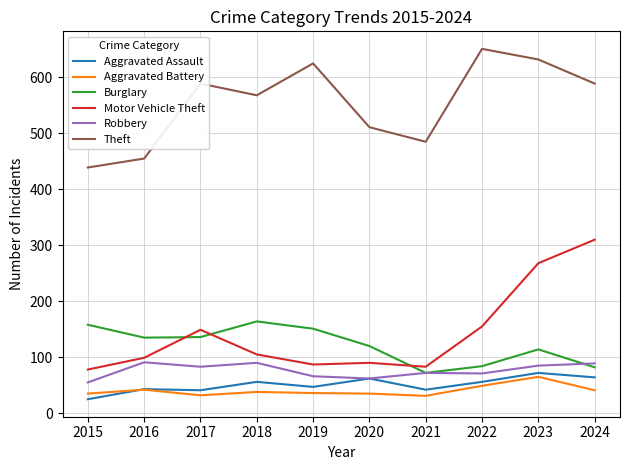

At which label is Motor Vehicle Theft closest to 194?

2022